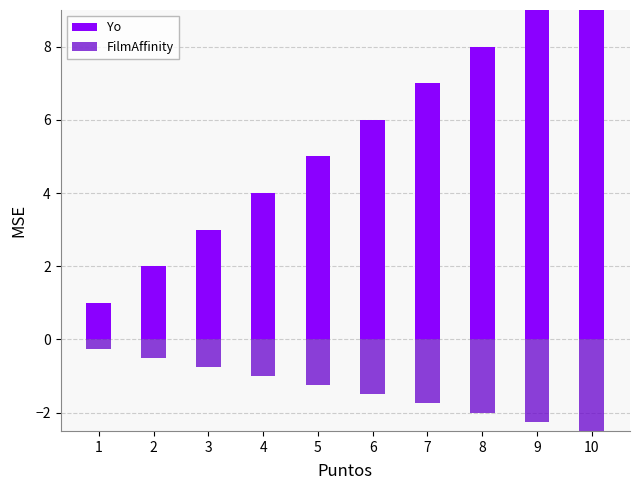

At which category does the chart reach its minimum across all series?

10